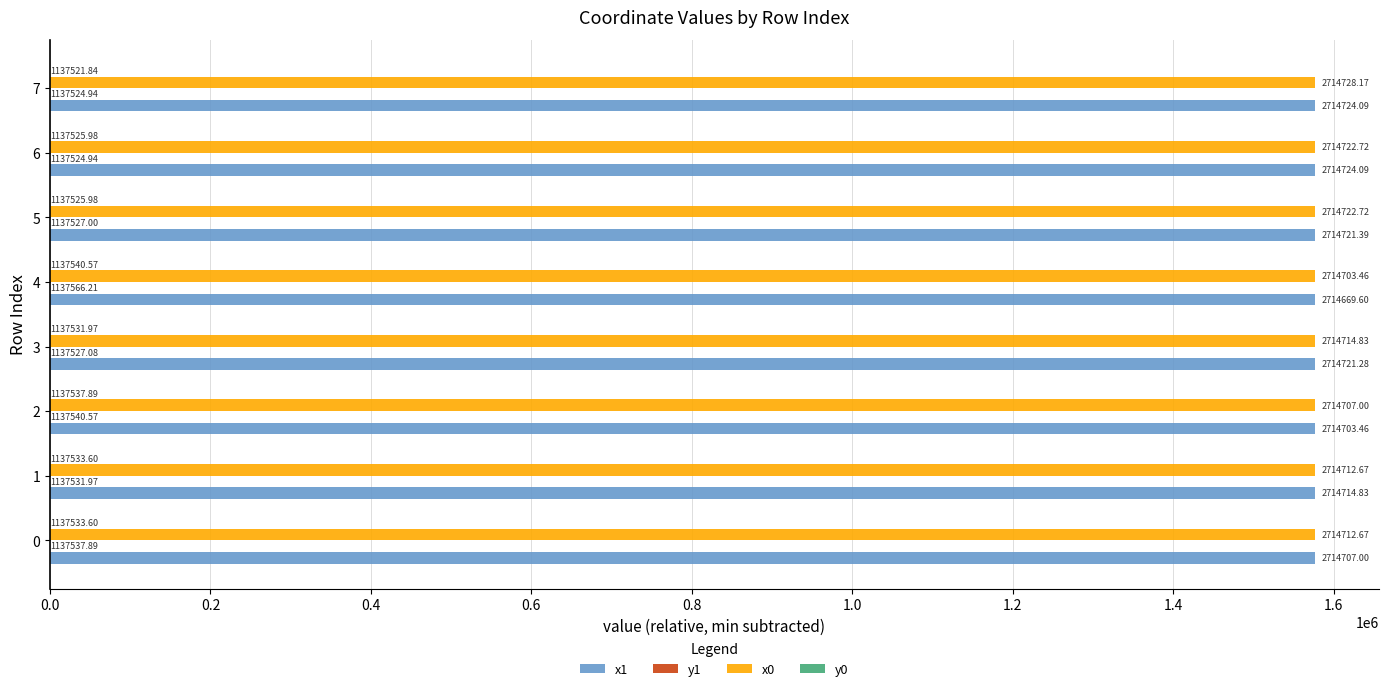

Reading right to left, transcribe all the data shown in this chart.

x1: 1577202.3	1577202.3	1577199.5	1577147.8	1577199.4	1577181.6	1577193.0	1577185.2
y1: 3.1	3.1	5.2	44.4	5.2	18.7	10.1	16.1
x0: 1577206.3	1577200.9	1577200.9	1577181.6	1577193.0	1577185.2	1577190.8	1577190.8
y0: 0.0	4.1	4.1	18.7	10.1	16.1	11.8	11.8